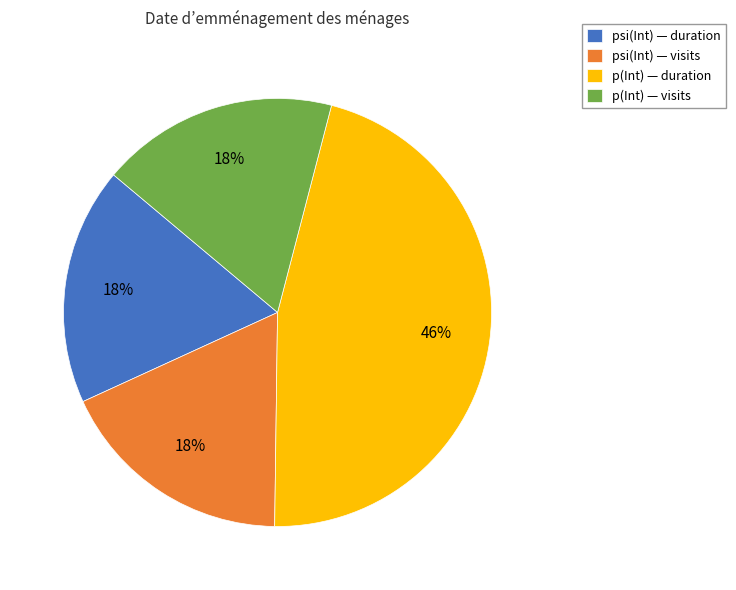

To the nearest percent, what portion does p(Int) — visits represent?

18%